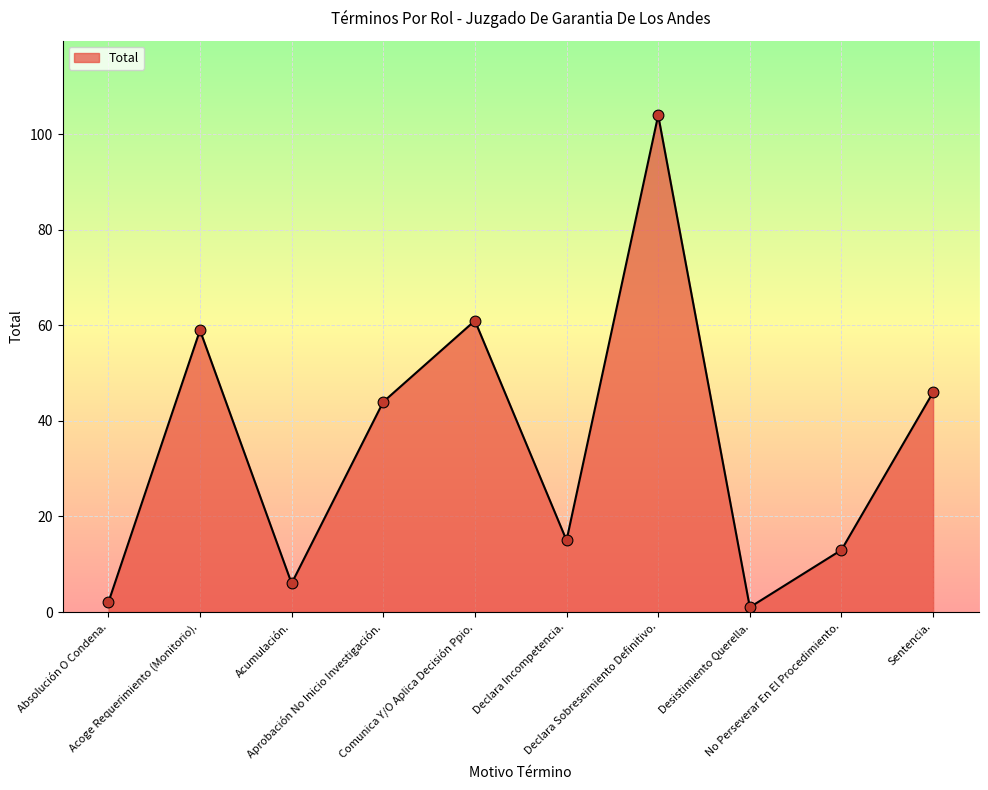

Approximately how many times larger is the value at Desistimiento Querella. compared to Declara Incompetencia.?

0.1